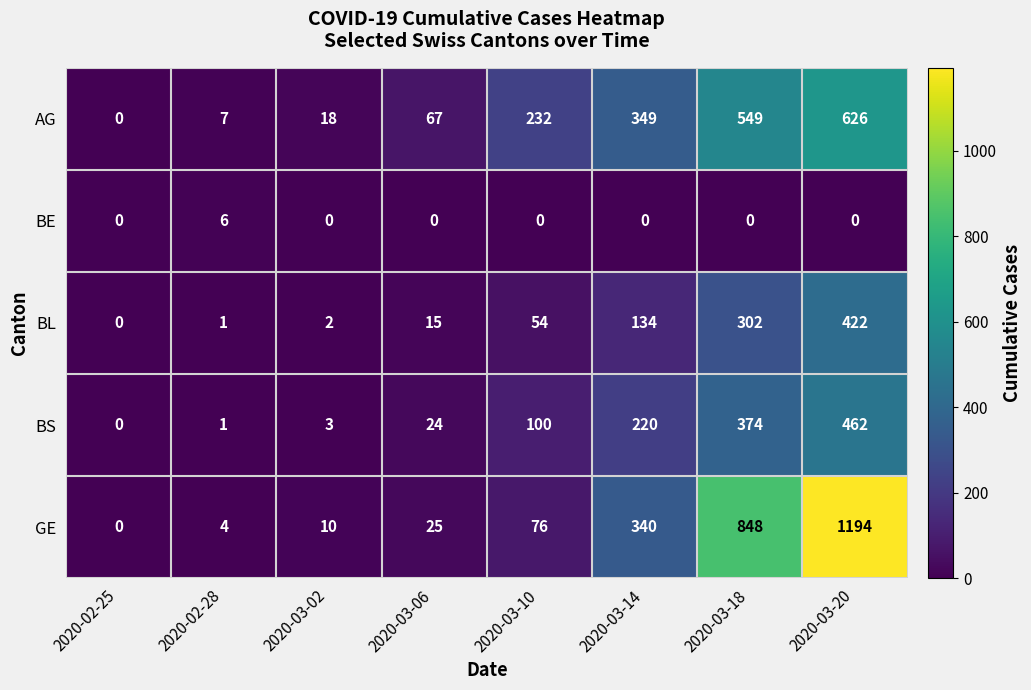

What is the total value across all series at 2020-02-28?

19